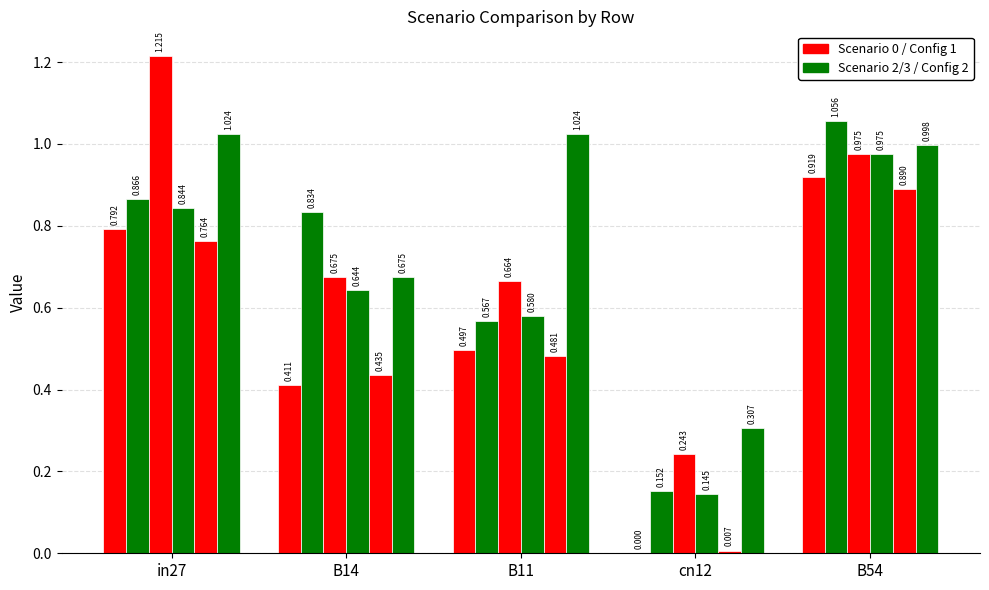

Reading left to right, what are all the values shown in this chart?

job341_scenario0_643: 0.8	0.4	0.5	0.0	0.9
job343_scenario2_647: 0.9	0.8	0.6	0.2	1.1
job344_scenario3_648: 1.2	0.7	0.7	0.2	1.0
job345_scenario2_650: 0.8	0.6	0.6	0.1	1.0
job347_scenario0_653: 0.8	0.4	0.5	0.0	0.9
job346_scenario3_652: 1.0	0.7	1.0	0.3	1.0